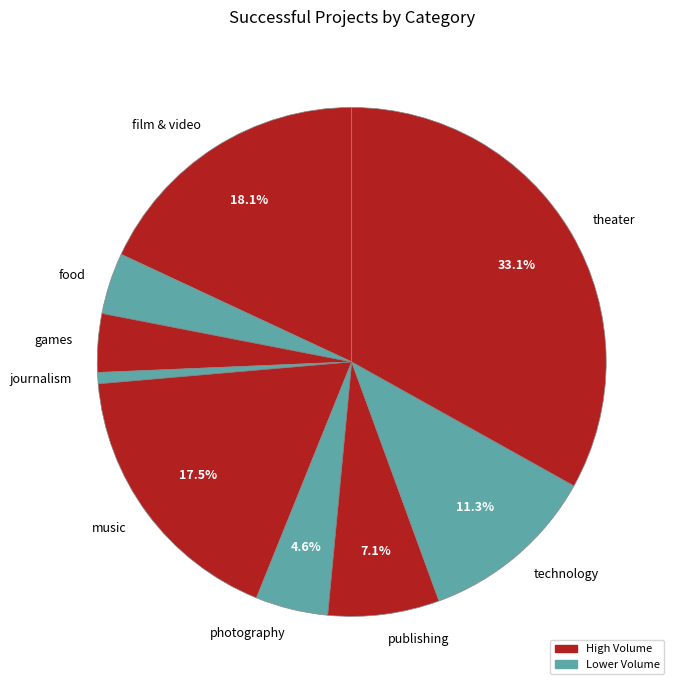

Is music the majority of the pie?

No